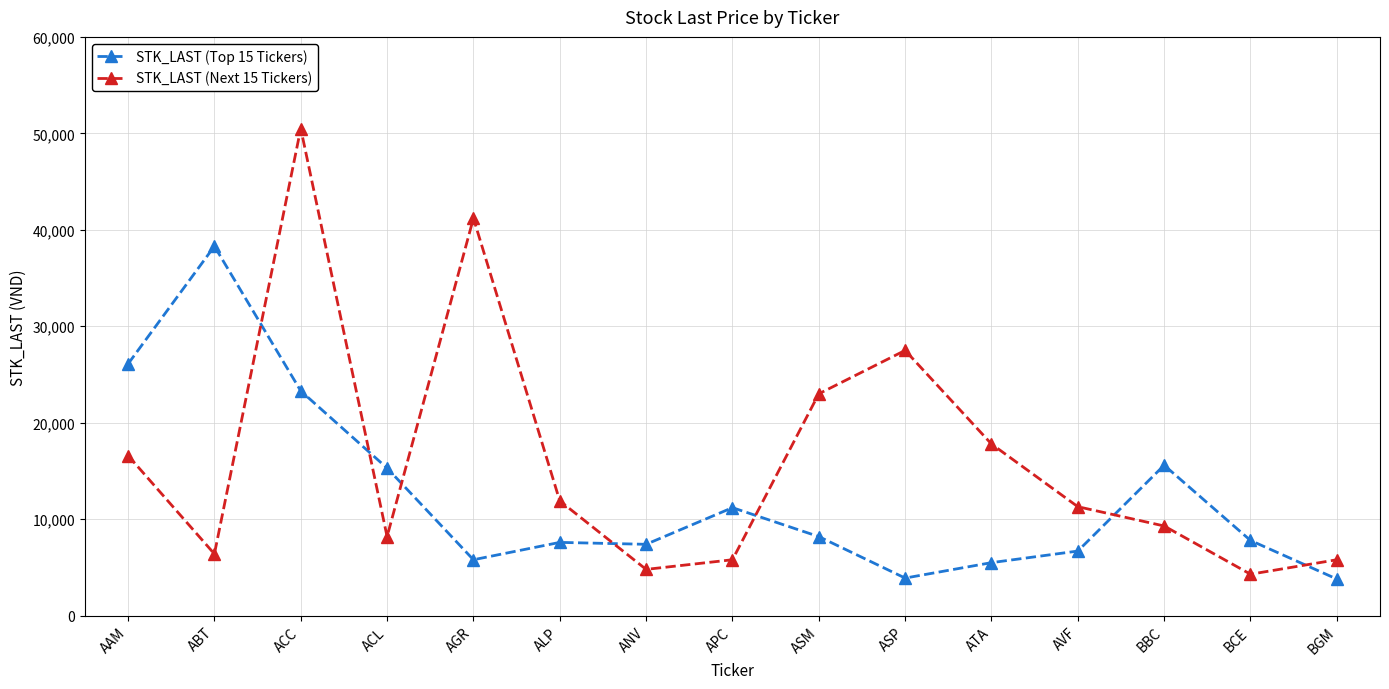

Which series has the largest total across all categories?

STK_LAST (Next 15 Tickers)